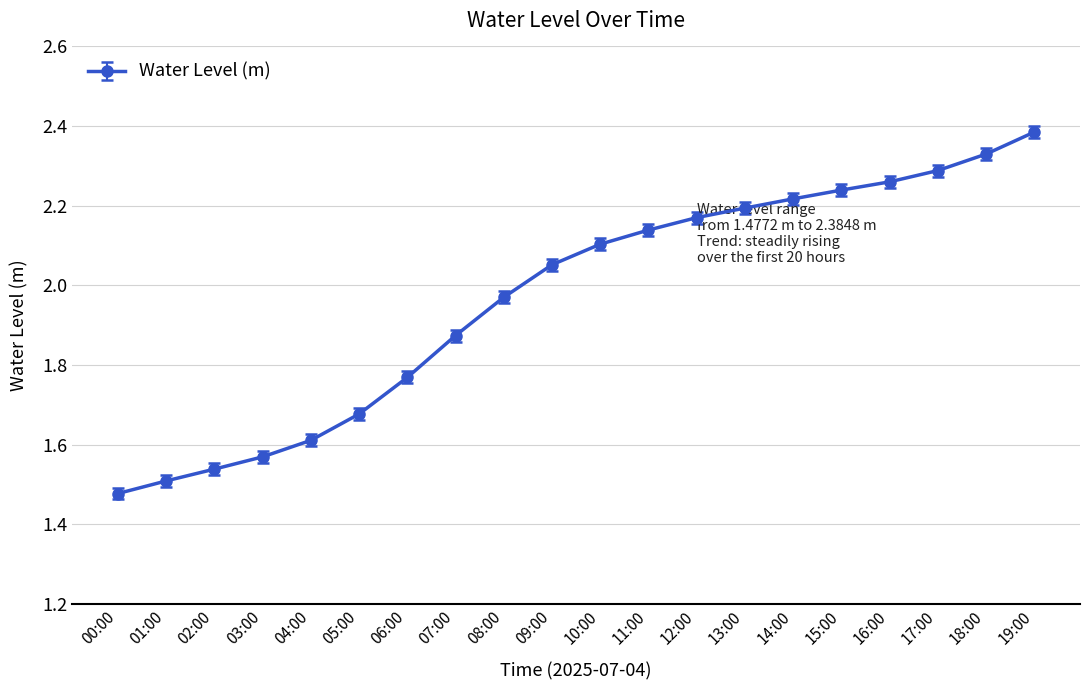

What is the label of the 10th point from the left?

09:00